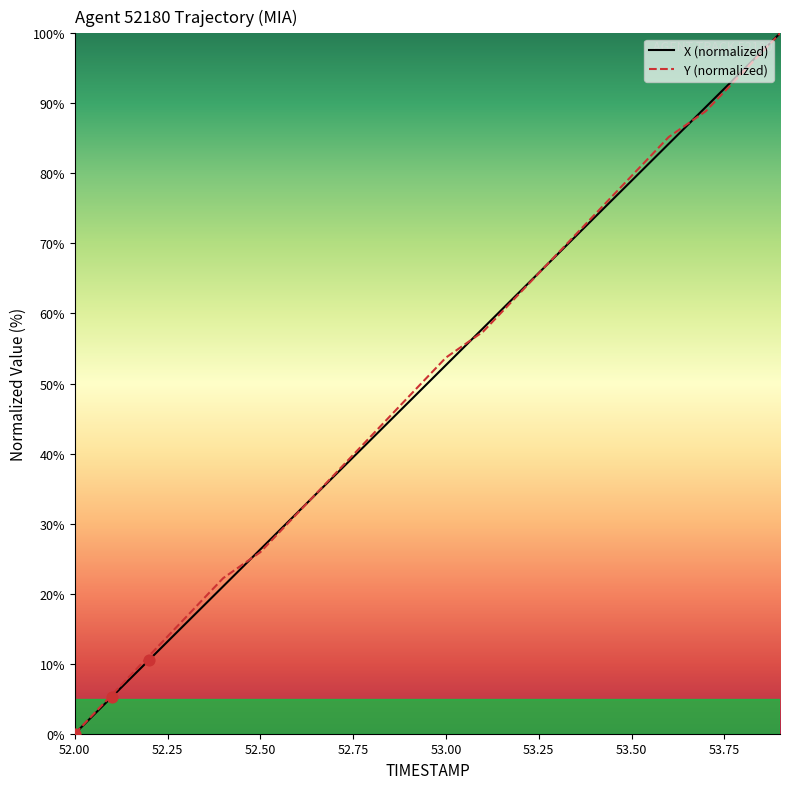

What is the greatest value displayed?

100.0